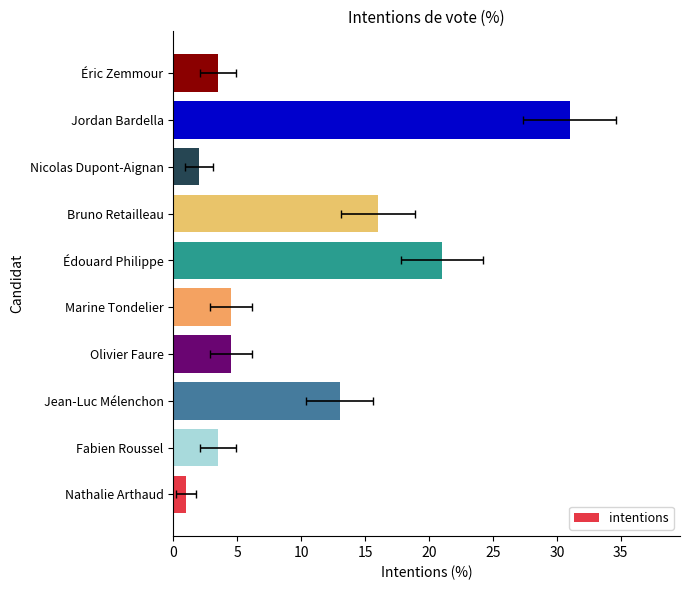

How many data points are above 4?

6